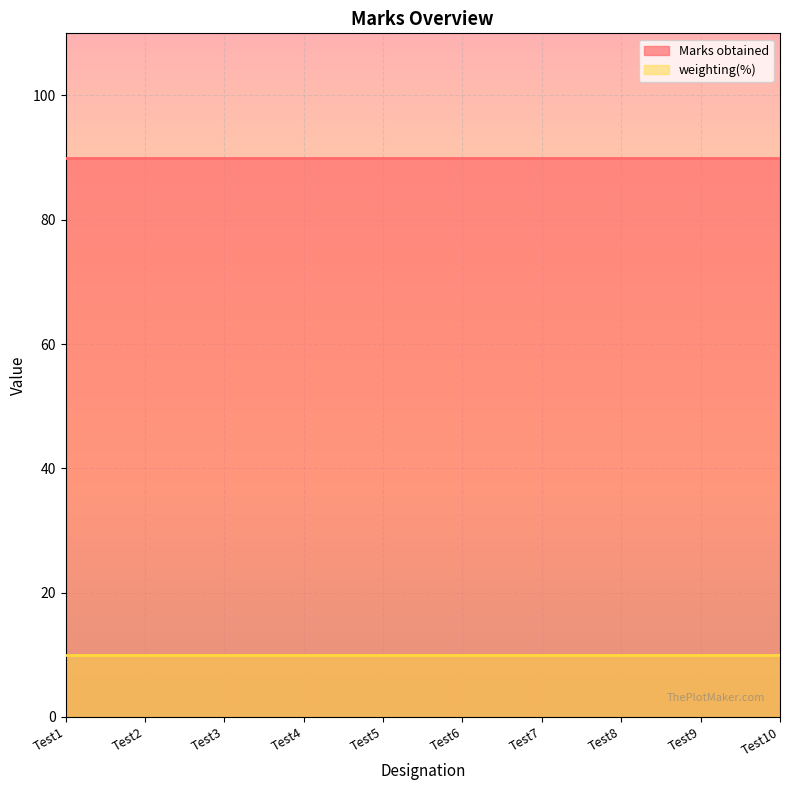

At which label is weighting(%) closest to 10?

Test1